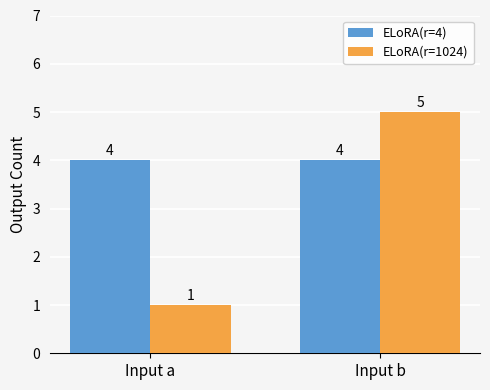

What is the sum of the ELoRA(r=1024) values at Input b and Input a?

6